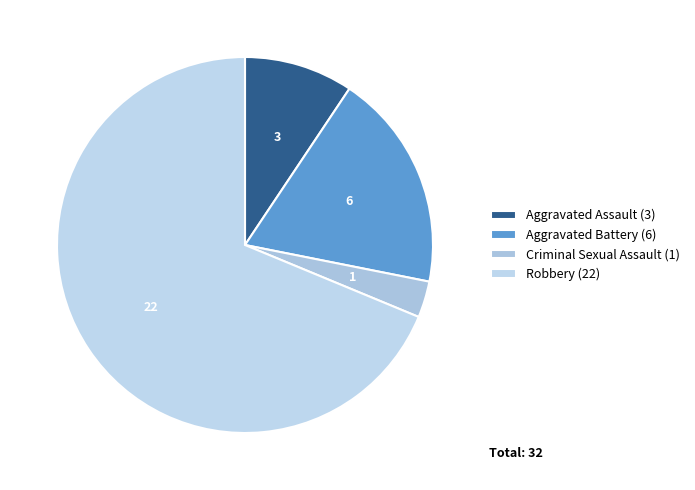

Combined, what portion of the pie is Aggravated Assault and Robbery?

78.1%